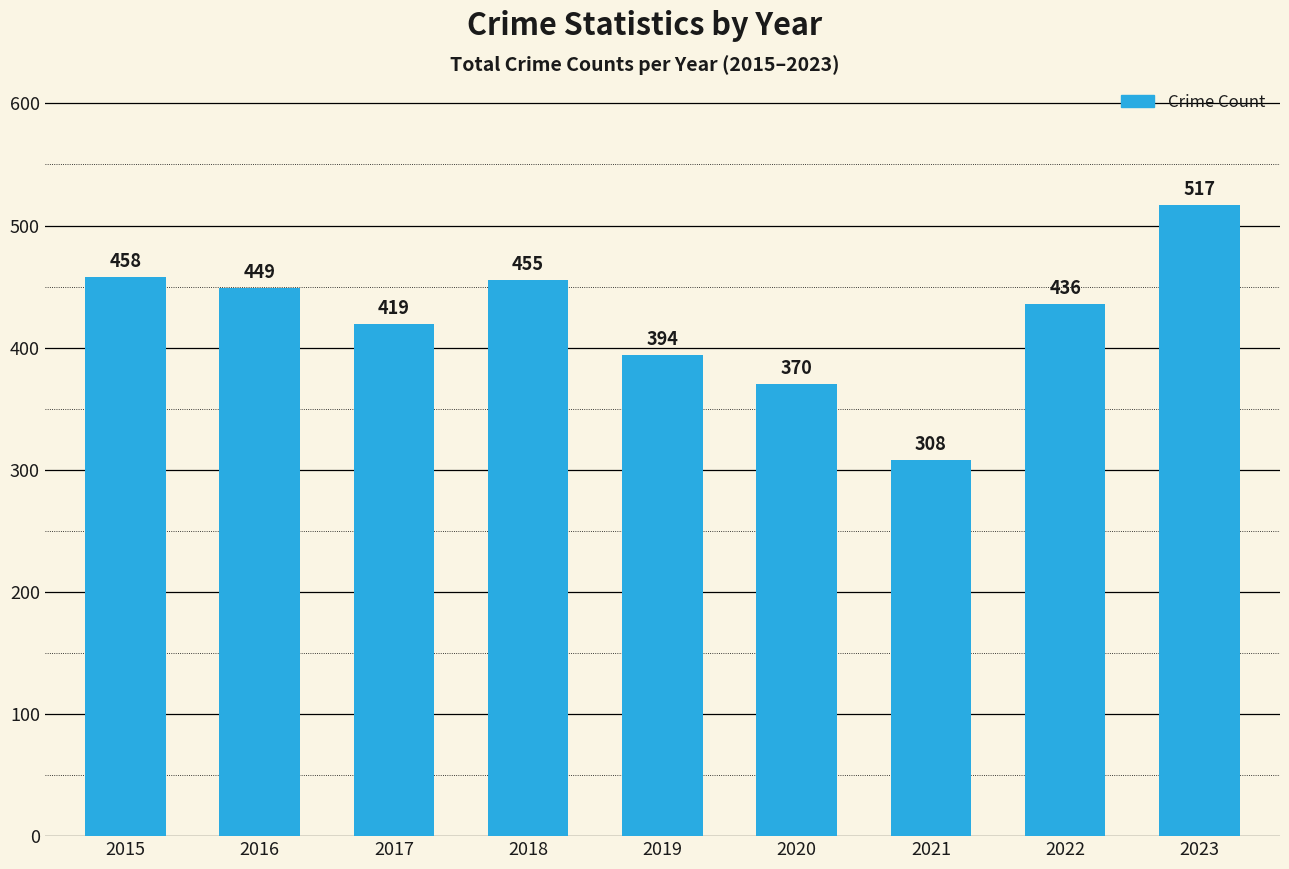

What is the value of the 2nd bar from the left?

449